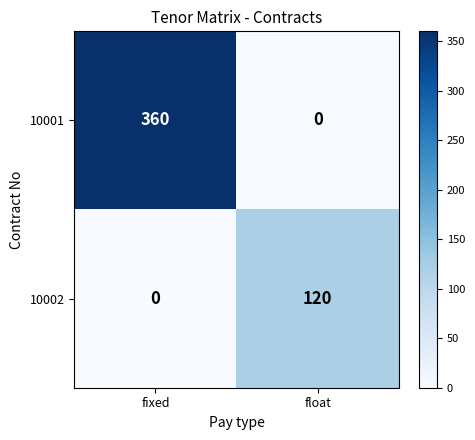

How many data points does each series have?

2